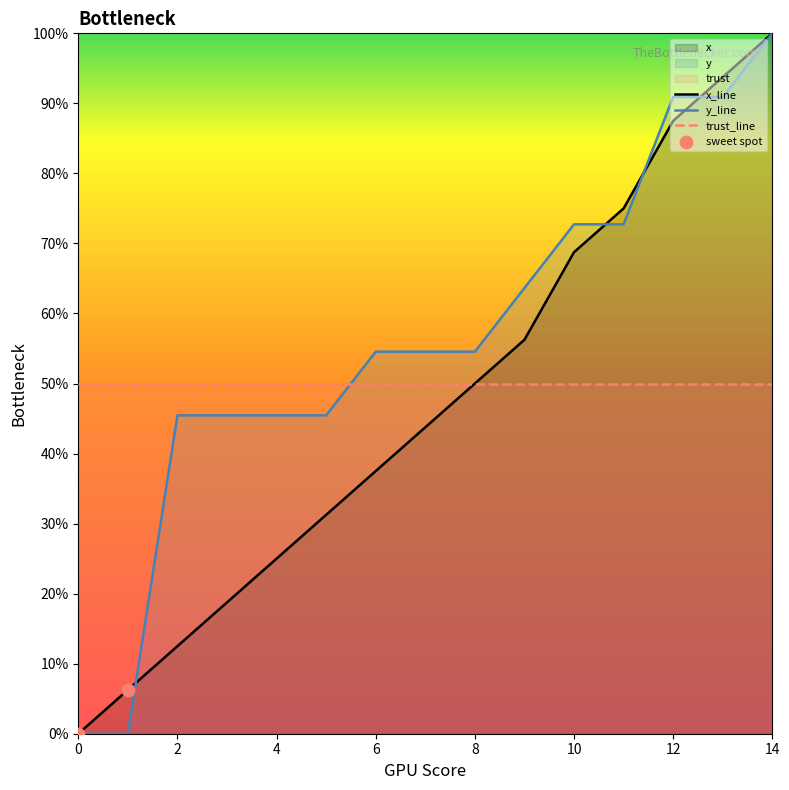

Which series has the largest total across all categories?

y_line